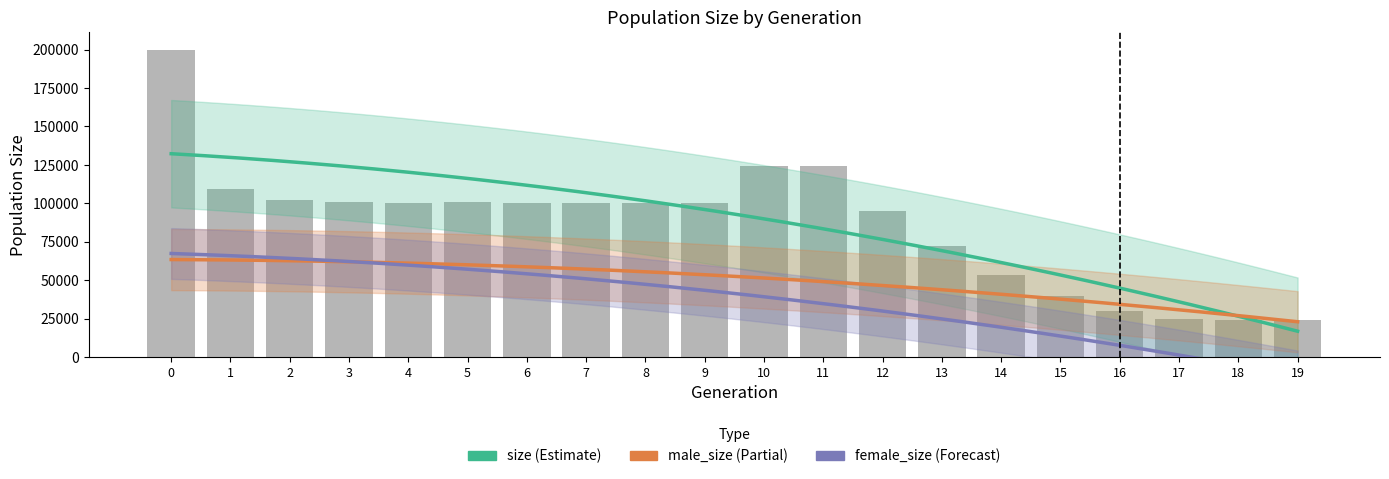

Reading right to left, list all the values displayed in this chart.

size: 24000	24041	25013	29635	39442	53541	72081	94802	124100	124221	99904	100311	99882	99918	100643	100213	100662	102029	109186	199936
male_size: 24000	24021	24516	26811	31693	38780	48016	59356	73868	74320	49879	50172	50044	49931	50310	49973	50144	50853	54584	99721
female_size: 0	20	497	2824	7749	14761	24065	35446	50232	49901	50025	50139	49838	49987	50333	50240	50518	51176	54602	100215